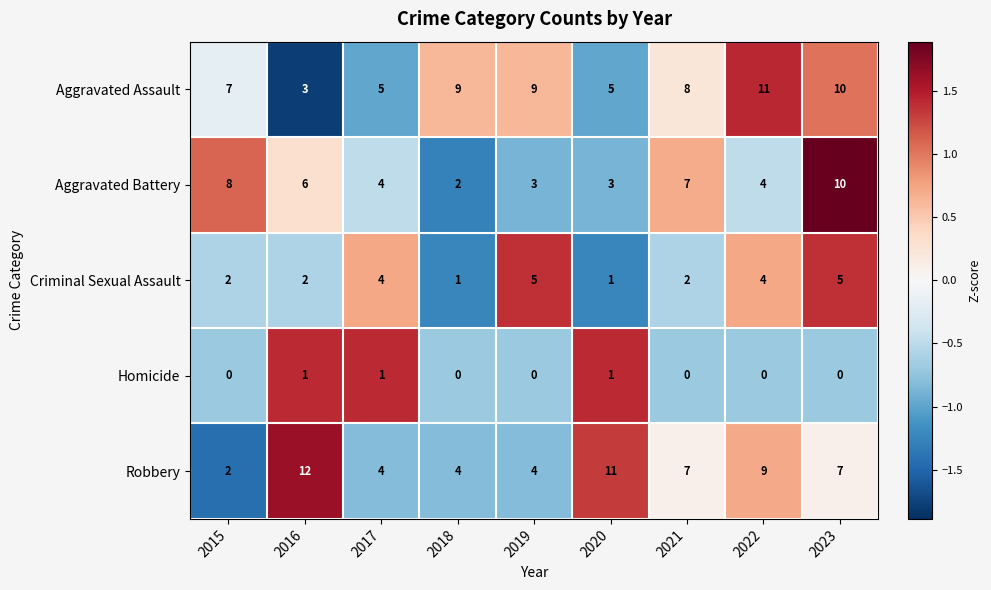

What is the greatest value displayed?

12